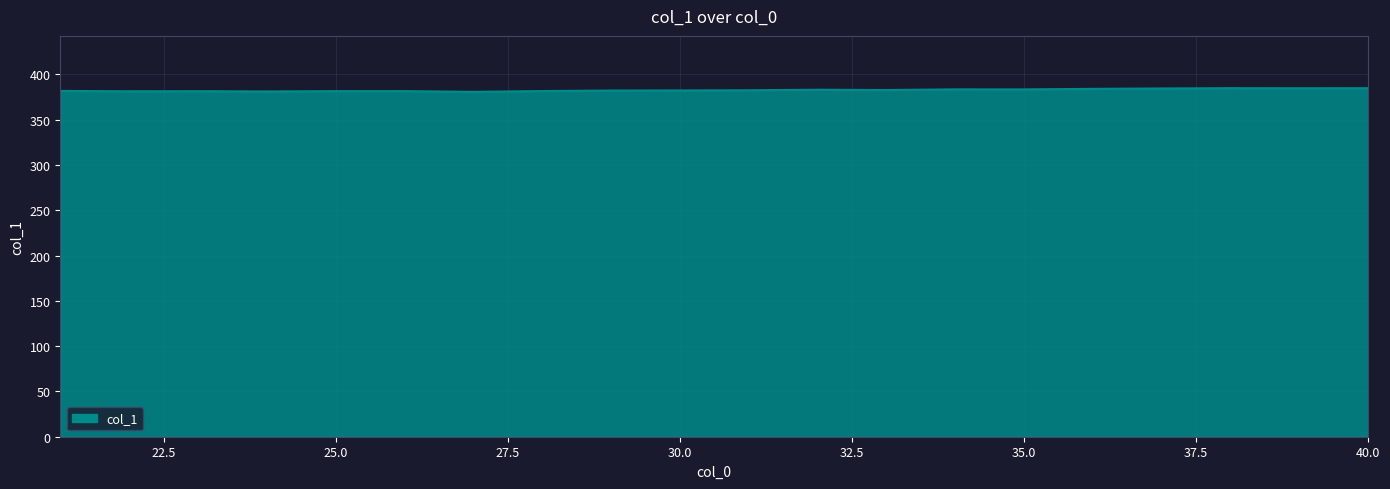

What is the minimum value shown in the chart?

380.7